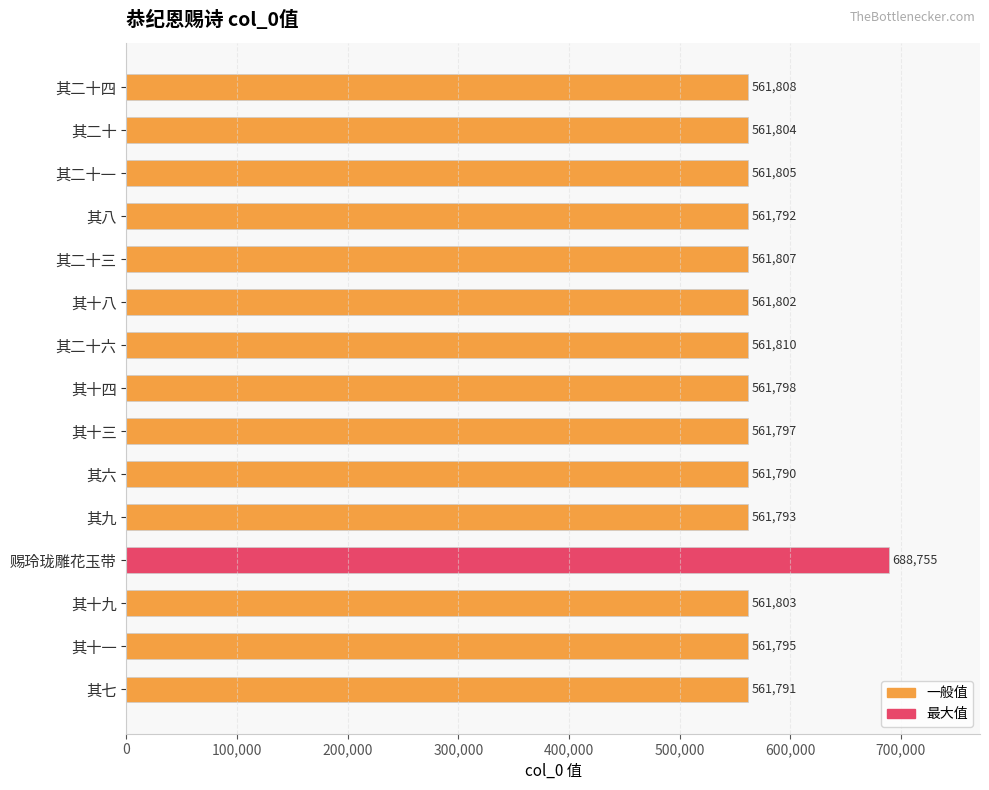

At which label is the value closest to 625272?

其二十六